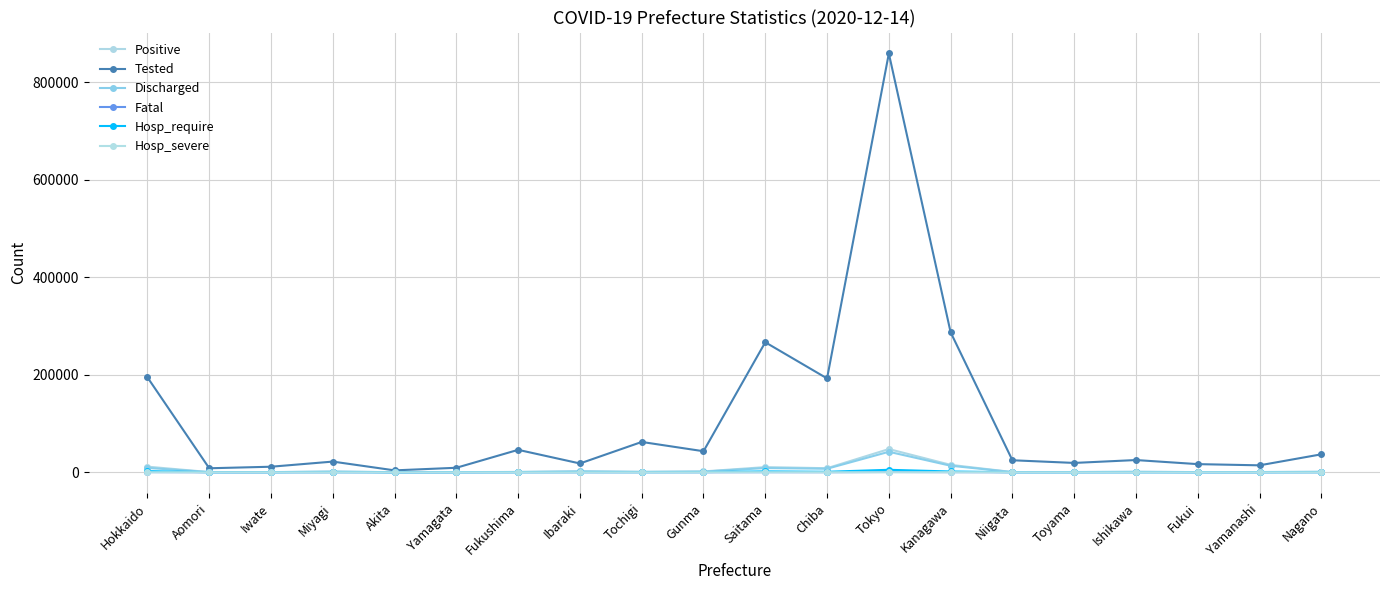

Which series changed the most between Miyagi and Niigata?

Tested